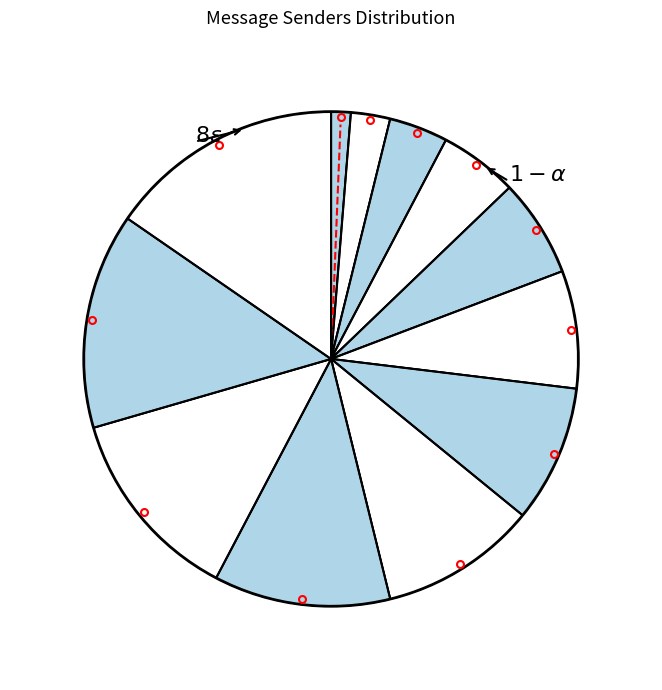

How many slices are in this pie chart?

12